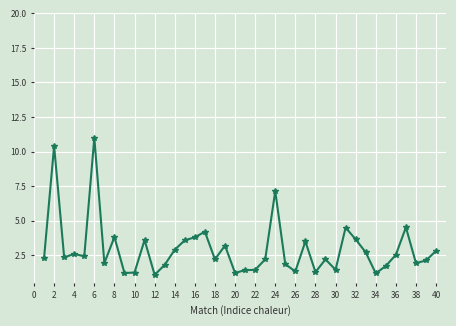

What is the minimum value shown in the chart?

1.1